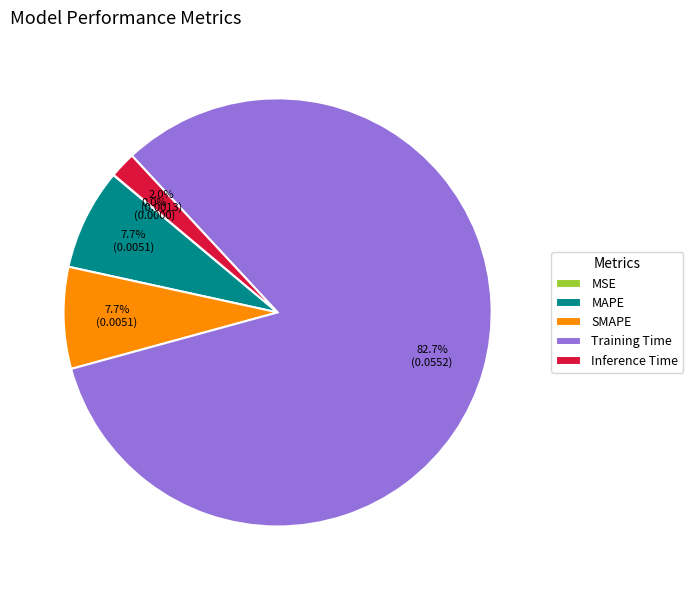

To the nearest percent, what portion does Inference Time represent?

2%